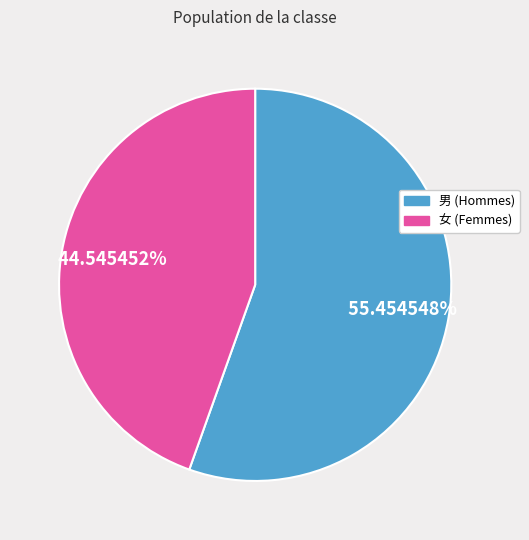

To the nearest percent, what is the difference between the largest and smallest slice percentages?

11%